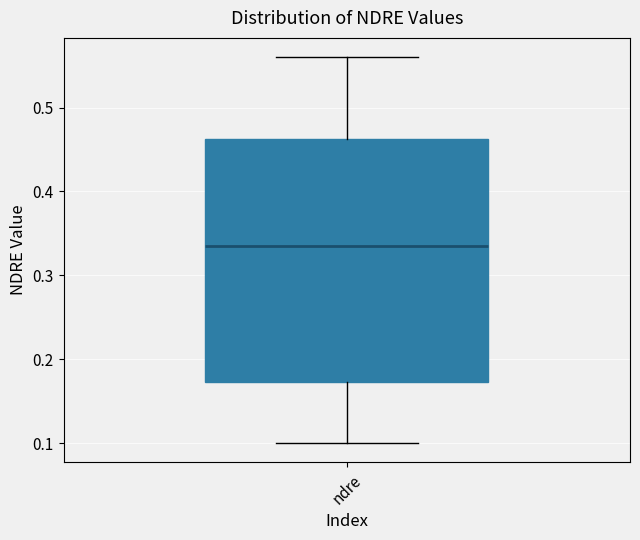

Read this box plot against the y-axis: the position of the median line, the range covered by the box, and the ends of both whiskers. The values are not printed on the chart, so give them approximately, as read against the axis.

median 0.34, box 0.17 to 0.46, whiskers 0.10 to 0.56